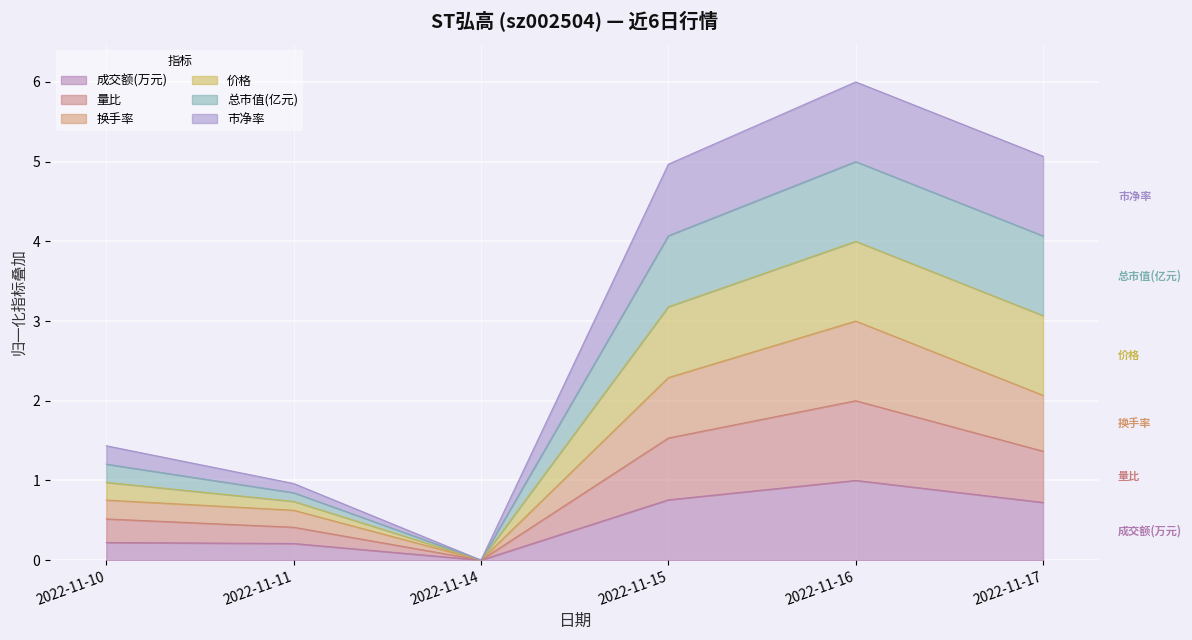

At which category does 换手率 reach its first local valley?

2022-11-14